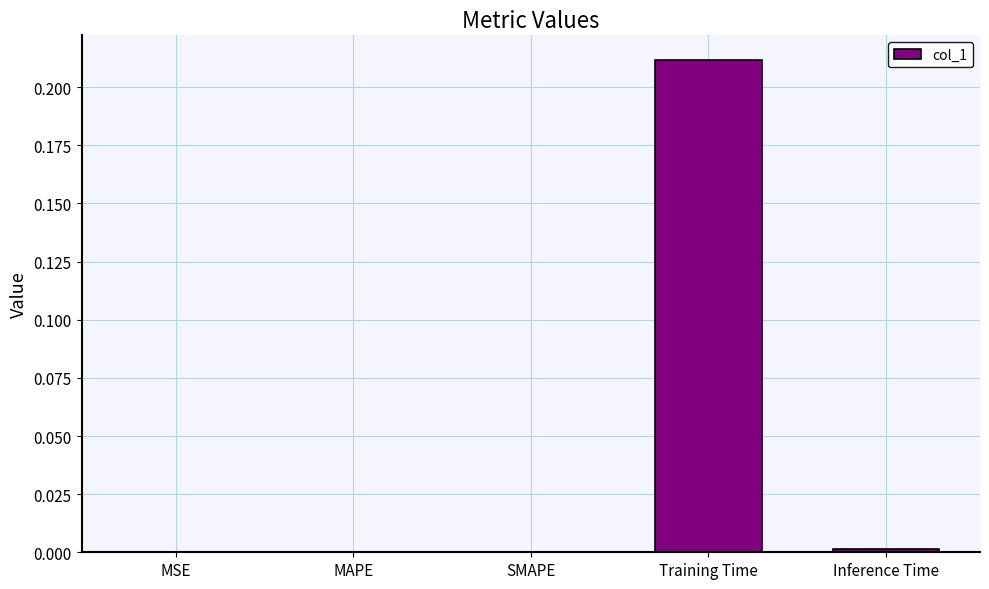

The chart shows a value of 0.0 at MAPE. True or false?

True